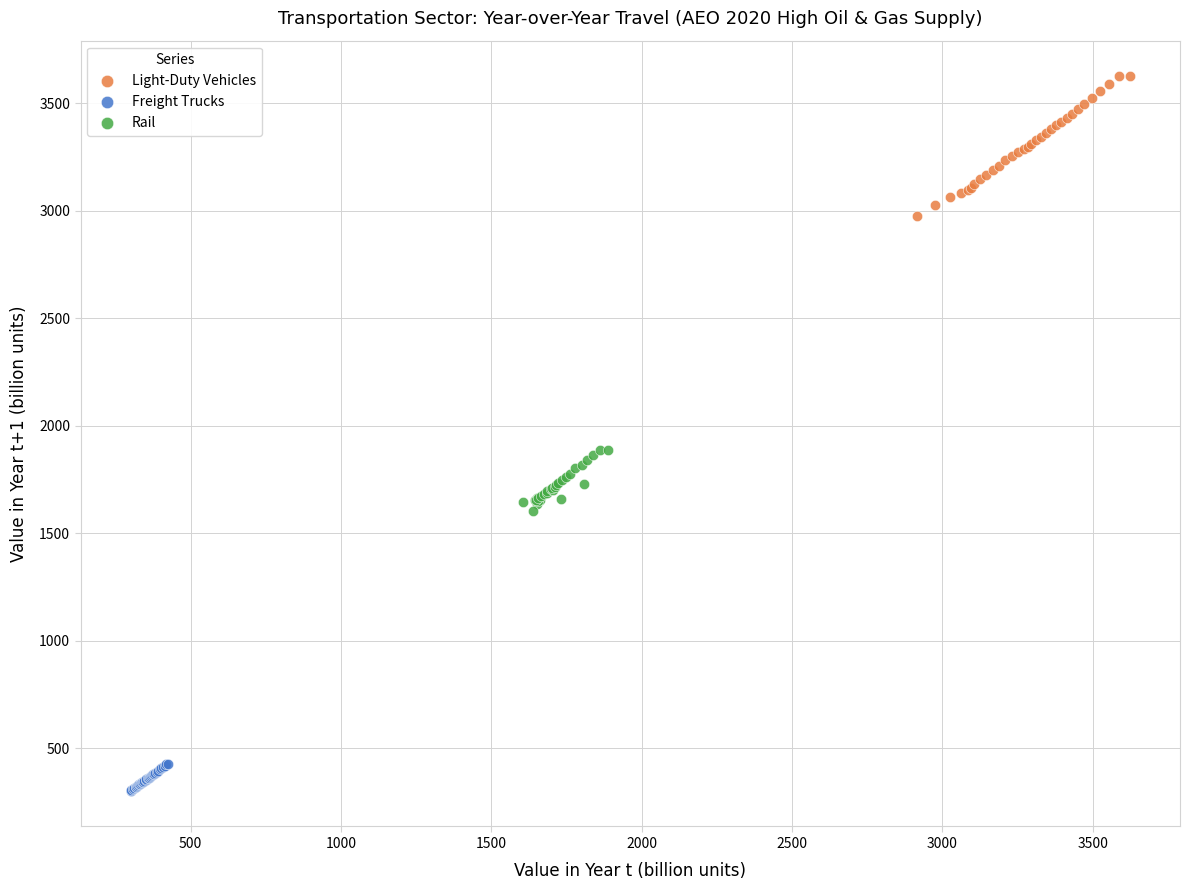

Which series has the widest spread of Y values?

Light-Duty Vehicles